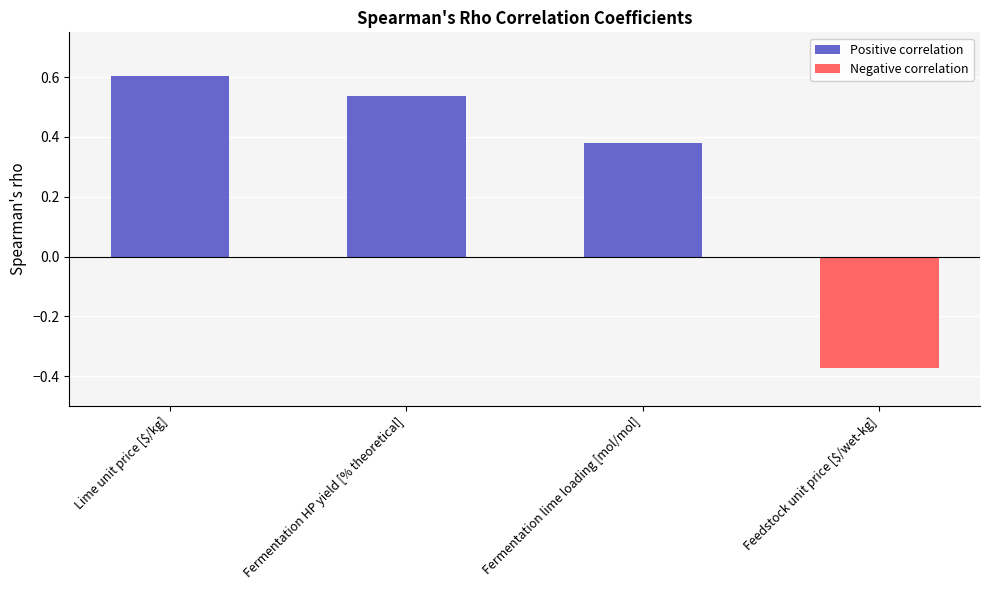

How many negative values are there?

1